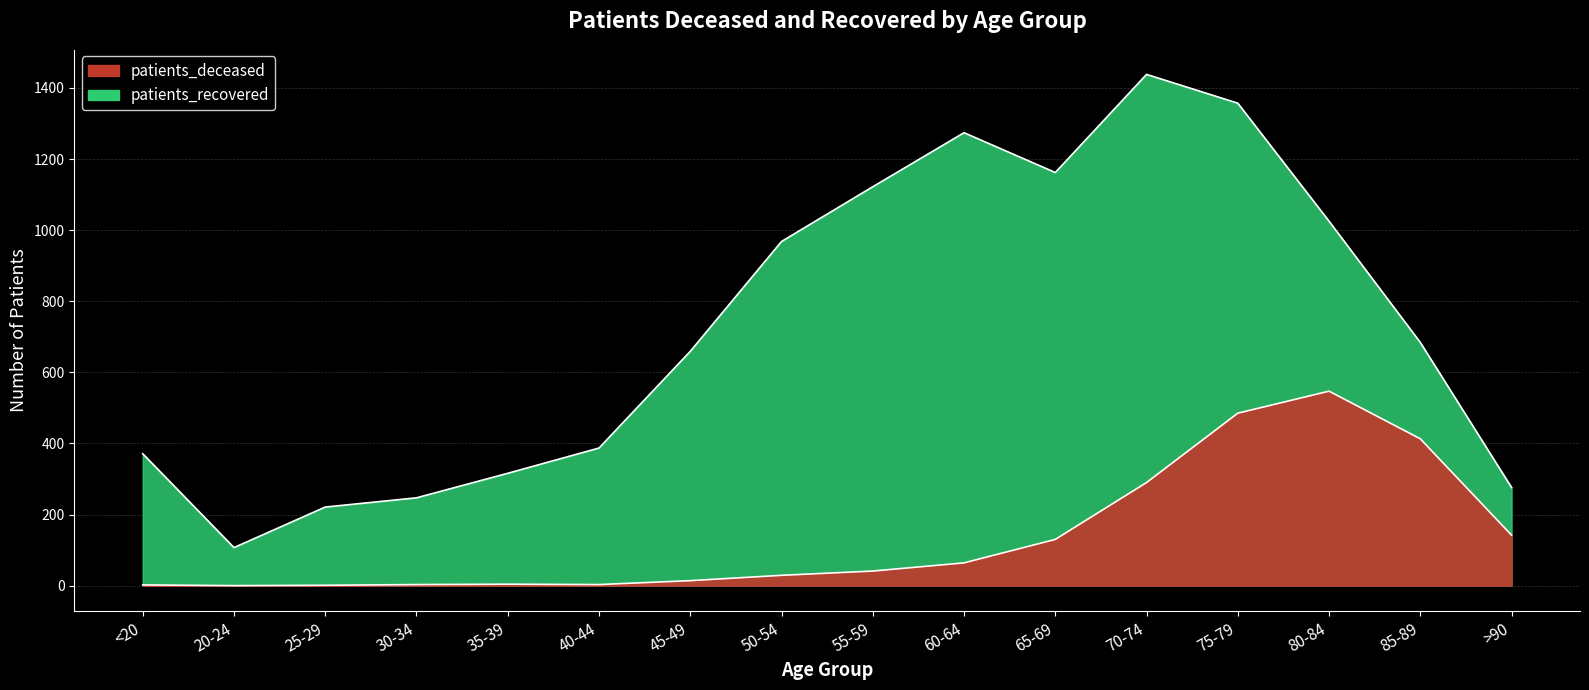

Which series has the largest range (max minus min)?

patients_recovered